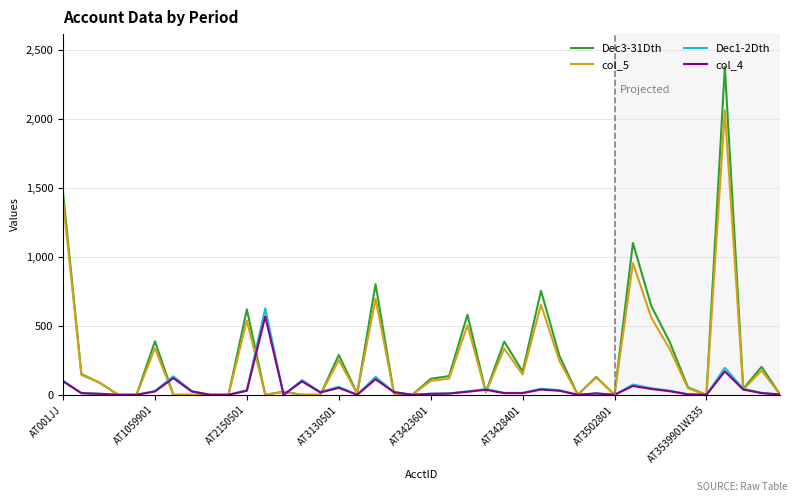

What is the greatest value displayed?

2378